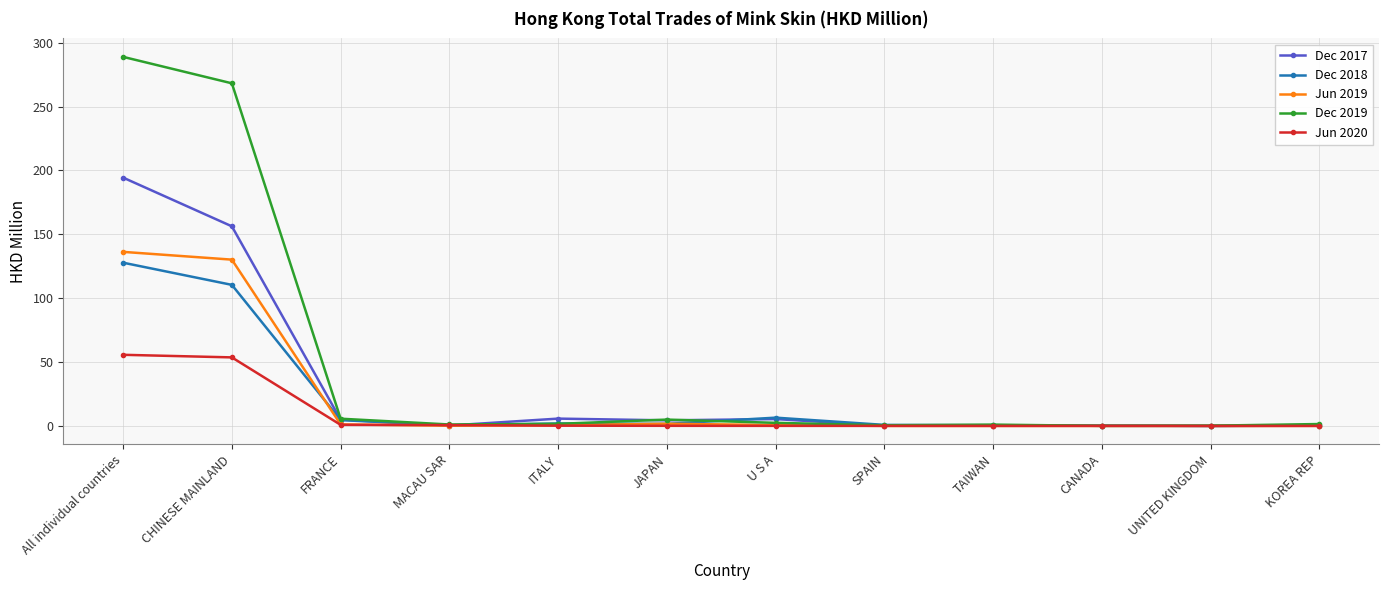

How many lines are shown in the chart?

5